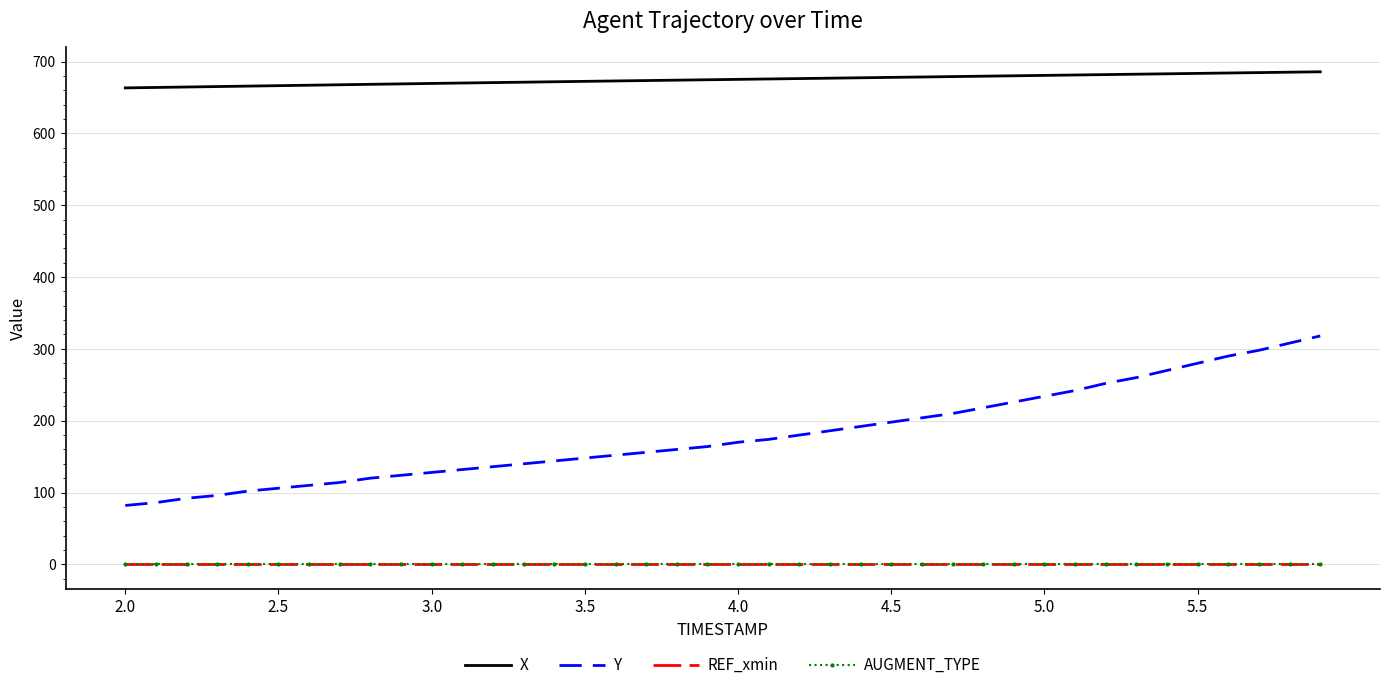

True or false: X and AUGMENT_TYPE cross at least once.

False